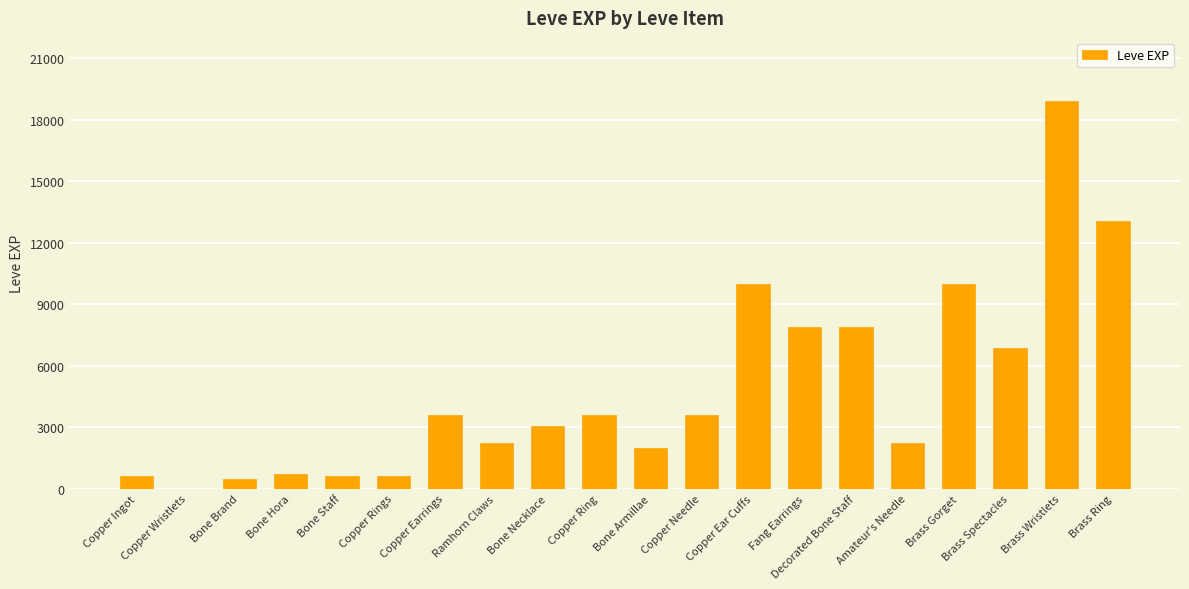

Which label corresponds to the largest value in the chart?

Brass Wristlets